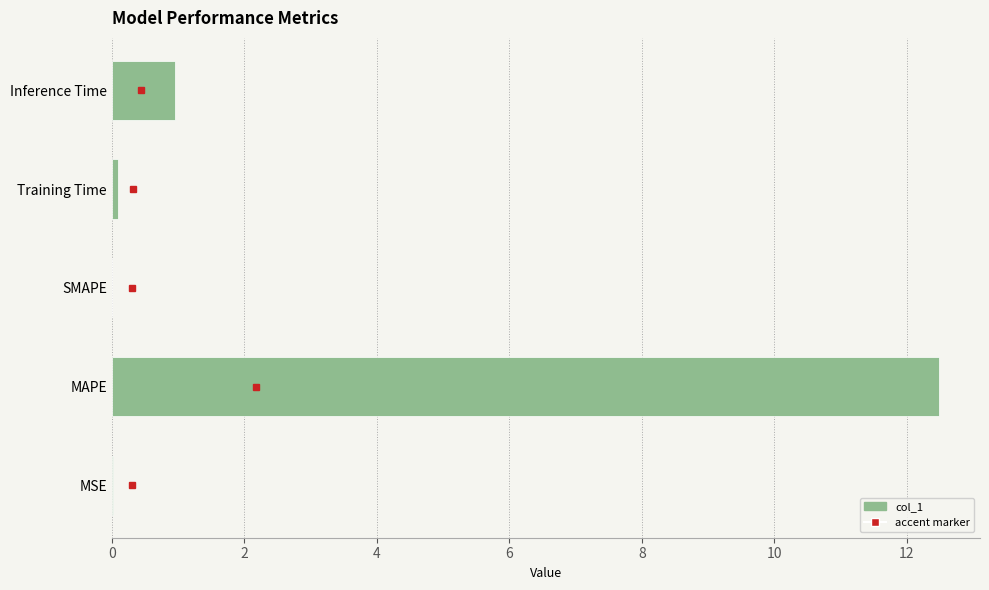

What is the sum of all values?

13.6